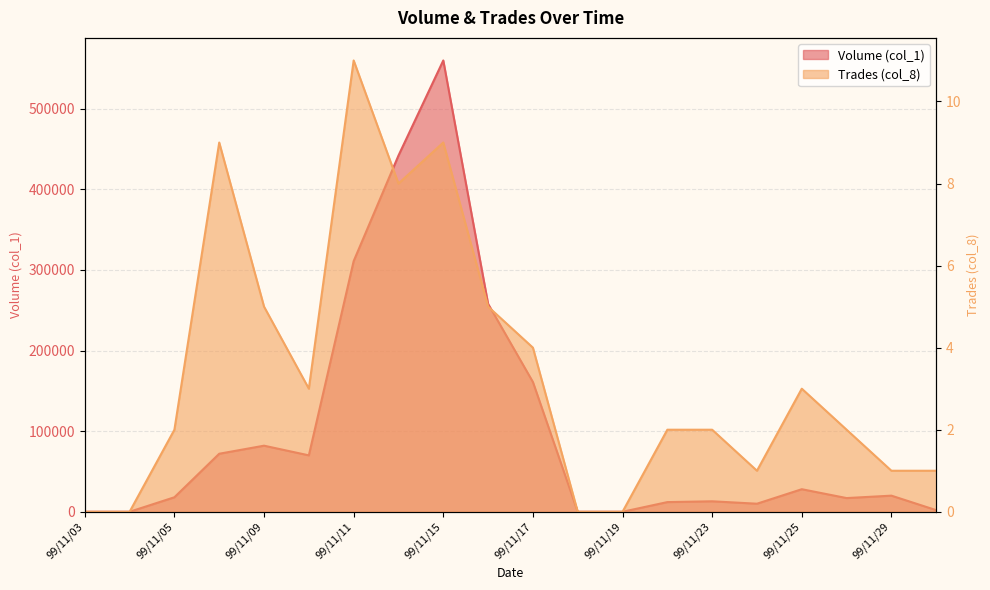

At which category does Volume (col_1) reach its first local peak?

99/11/09